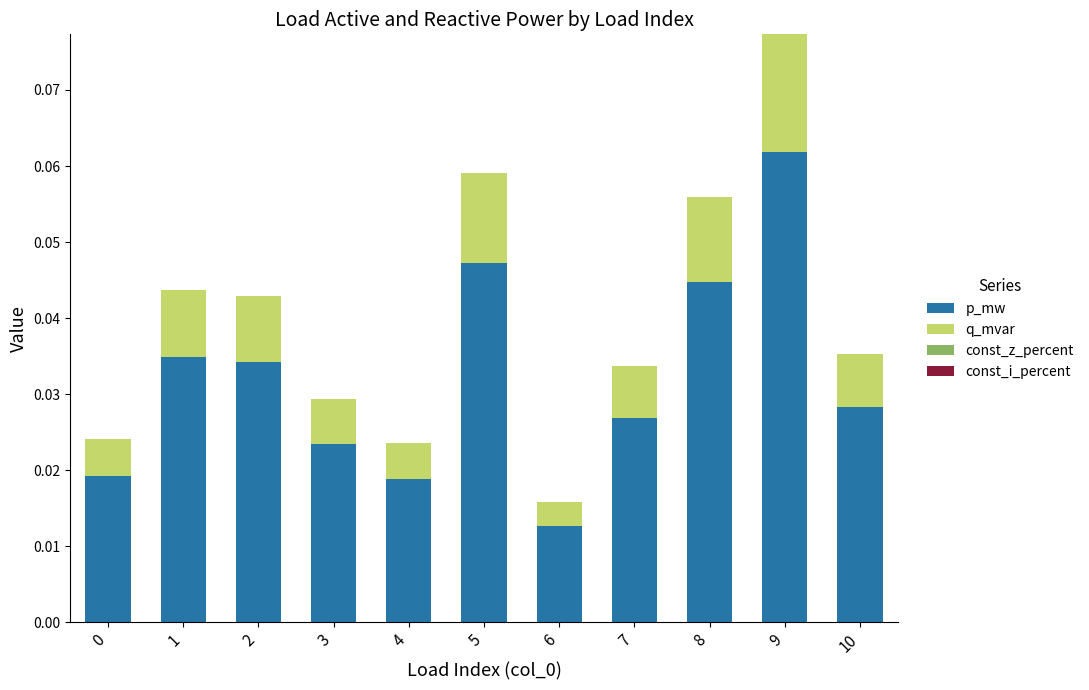

What is the sum of all p_mw values?

0.4